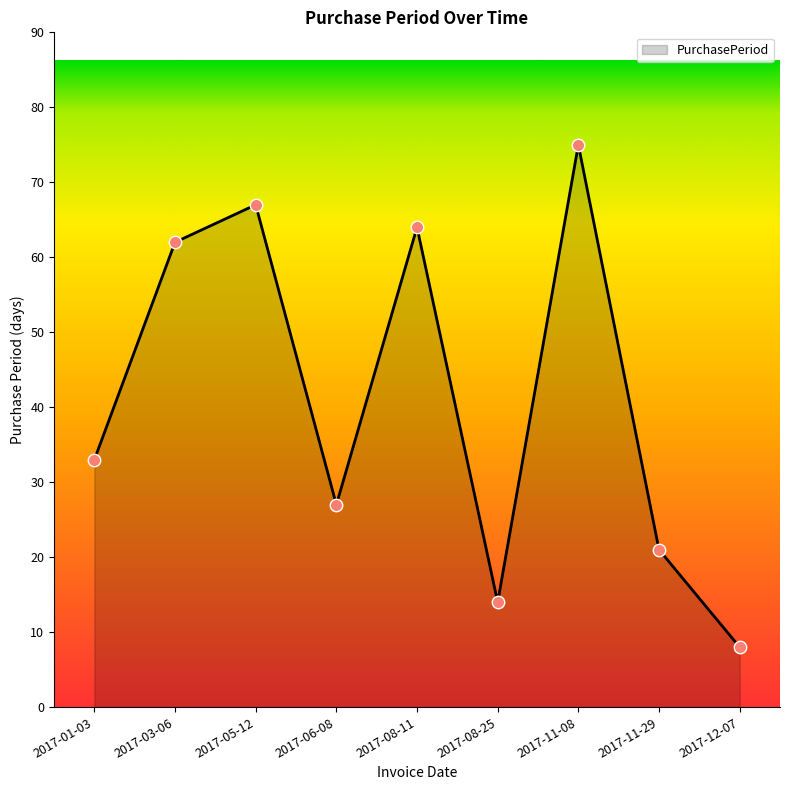

Approximately how many times larger is the value at 2017-12-07 compared to 2017-08-25?

0.6